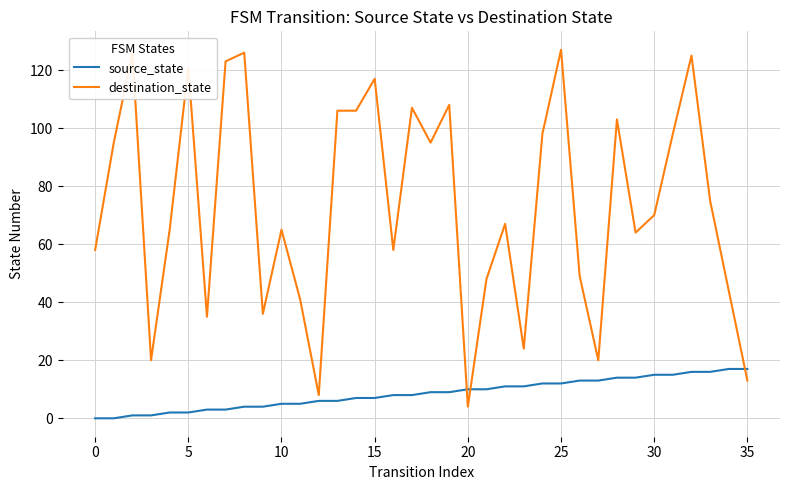

What is the maximum value shown in the chart?

127